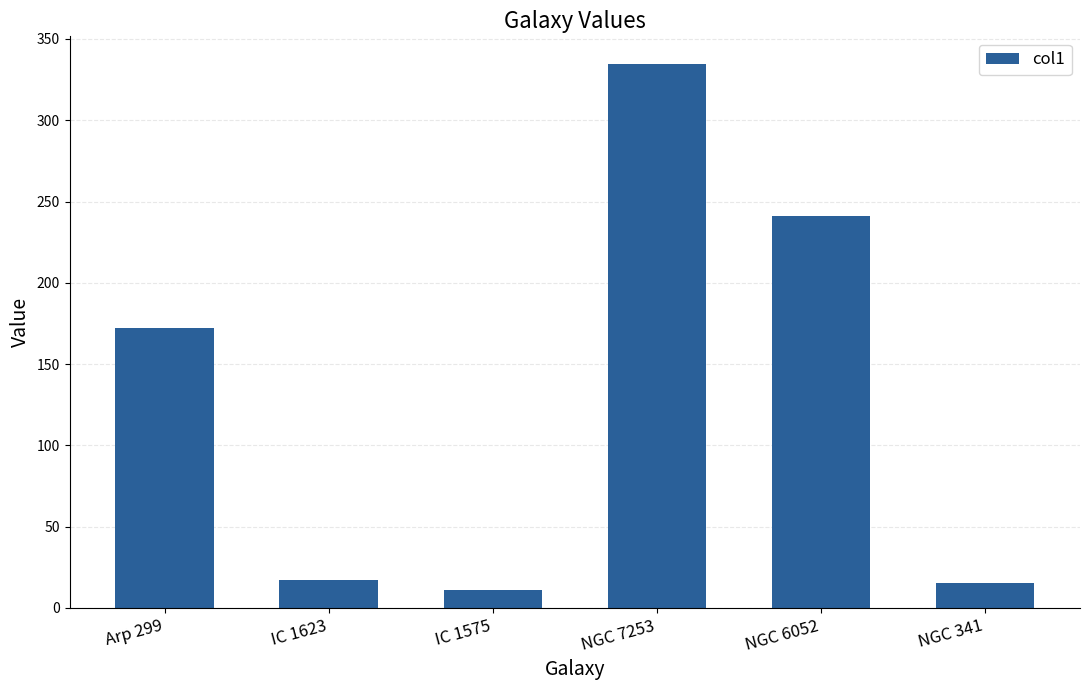

Are the bars horizontal?

No